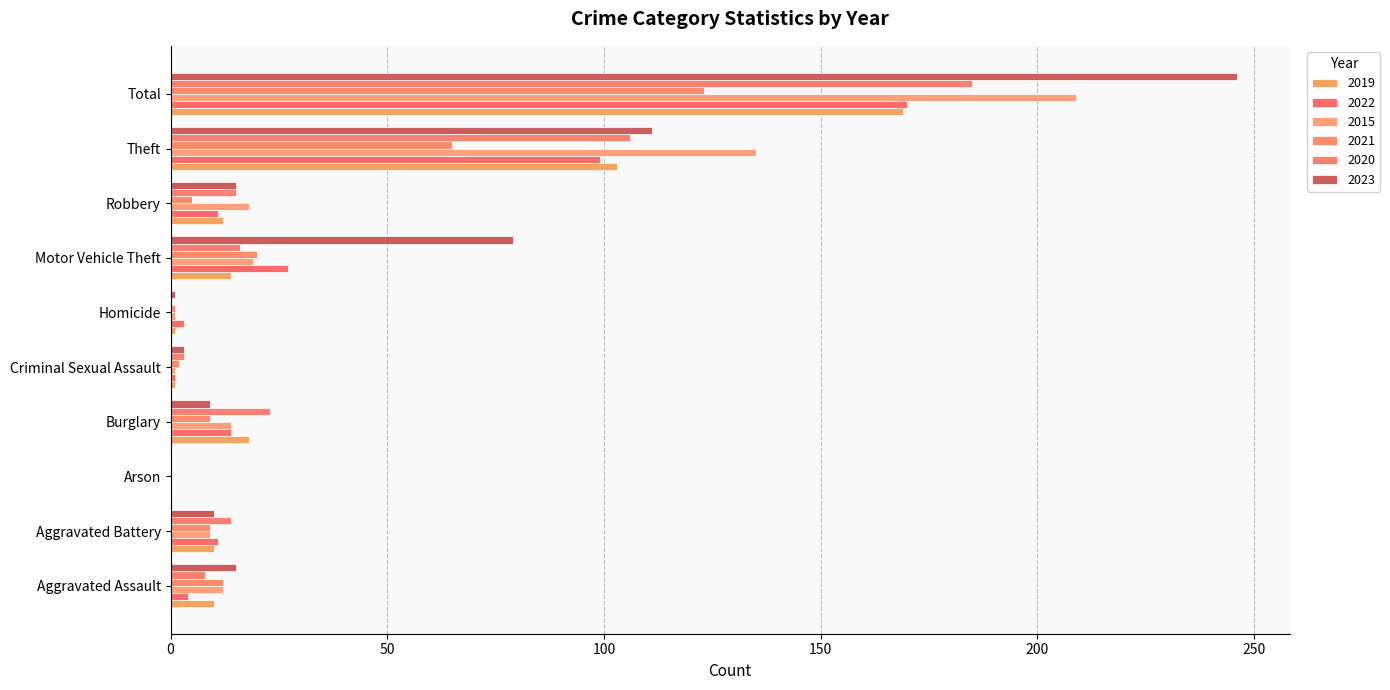

At which label does 2023 first exceed 15?

Motor Vehicle Theft